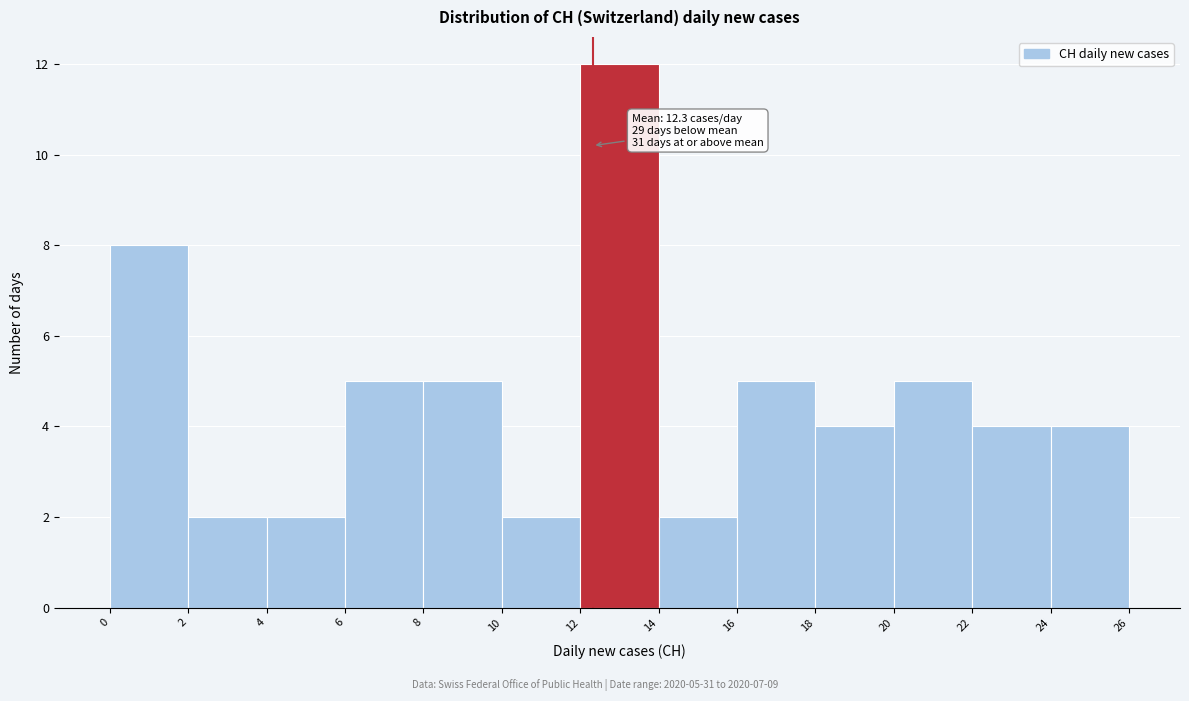

Which range on the x-axis has the tallest bar?

12 to 14